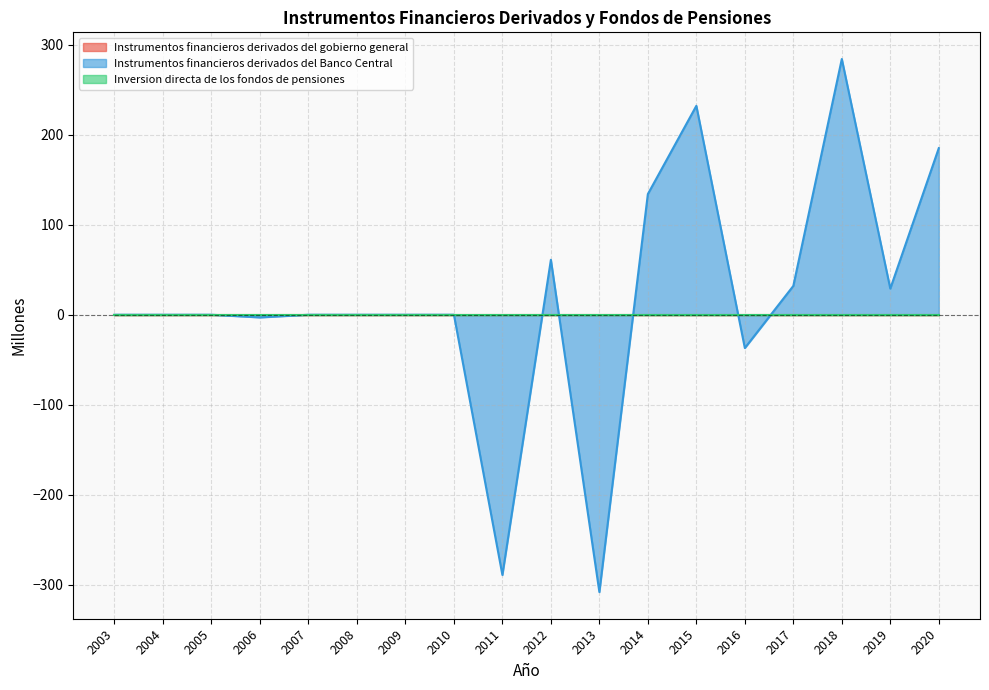

The value of Instrumentos financieros derivados del Banco Central at 2016 is -20. True or false?

False